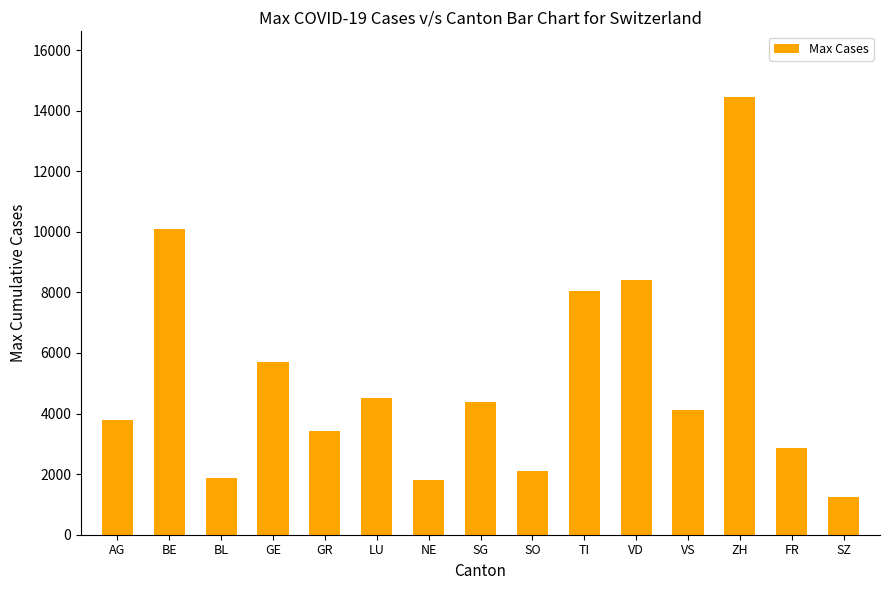

What is the difference between the values at AG and GR?

360